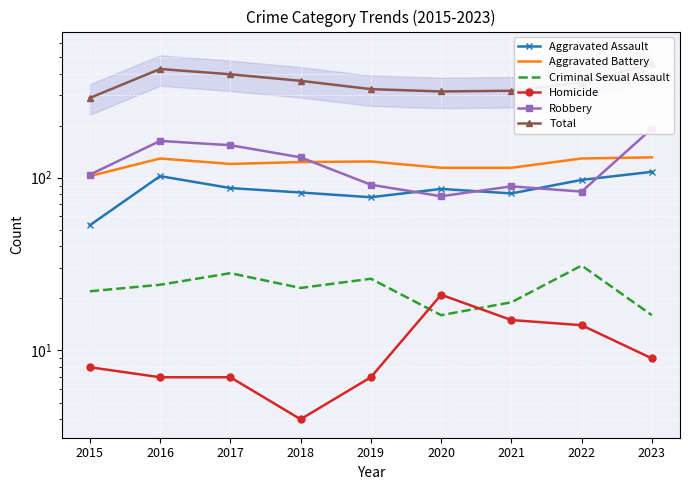

The Homicide series shows 10 at 2021. True or false?

False